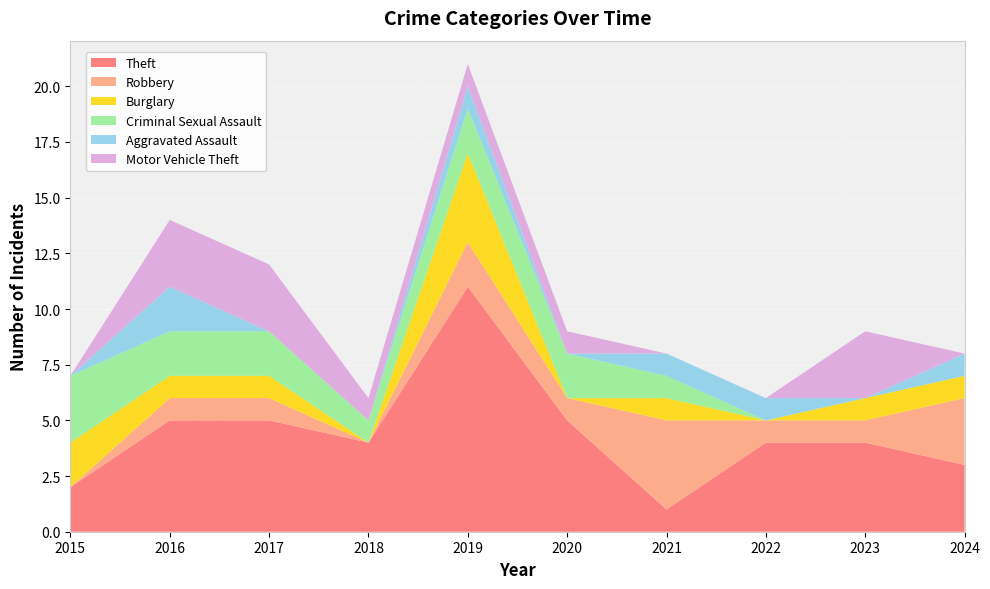

Reading right to left, extract all data points from this chart.

Theft: 3	4	4	1	5	11	4	5	5	2
Robbery: 3	1	1	4	1	2	0	1	1	0
Burglary: 1	1	0	1	0	4	0	1	1	2
Criminal Sexual Assault: 0	0	0	1	2	2	1	2	2	3
Aggravated Assault: 1	0	1	1	0	1	0	0	2	0
Motor Vehicle Theft: 0	3	0	0	1	1	1	3	3	0